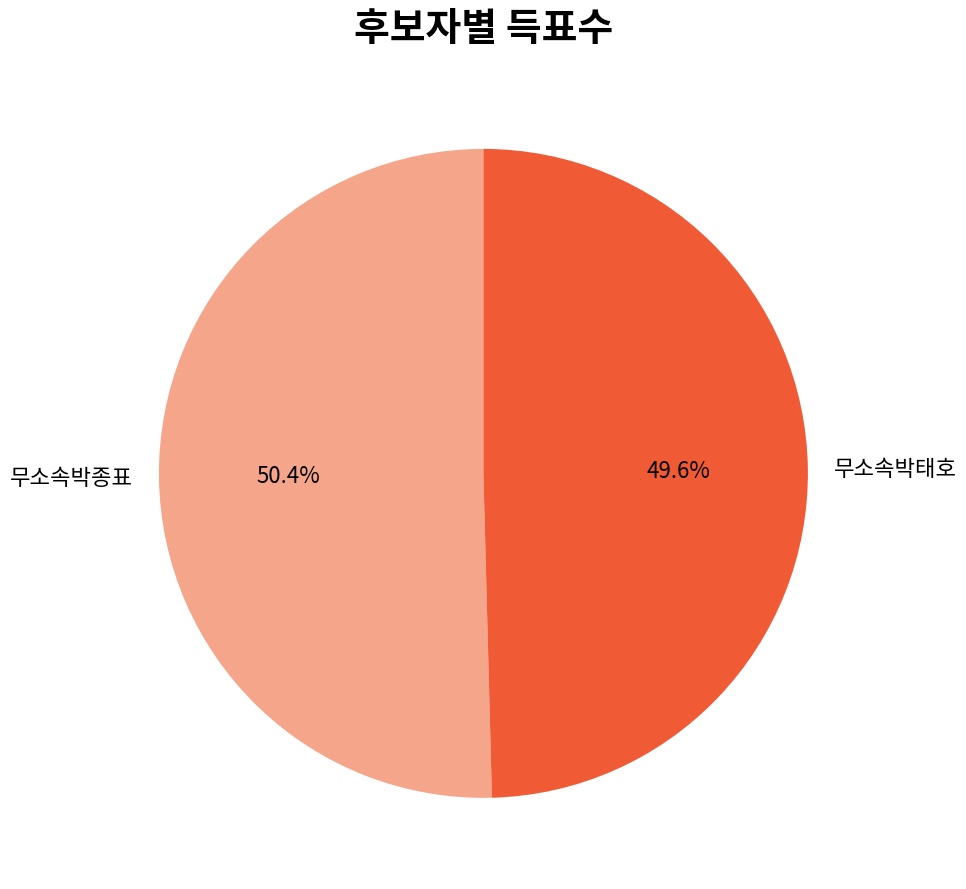

Rank the categories by value from lowest to highest.

무소속박태호, 무소속박종표